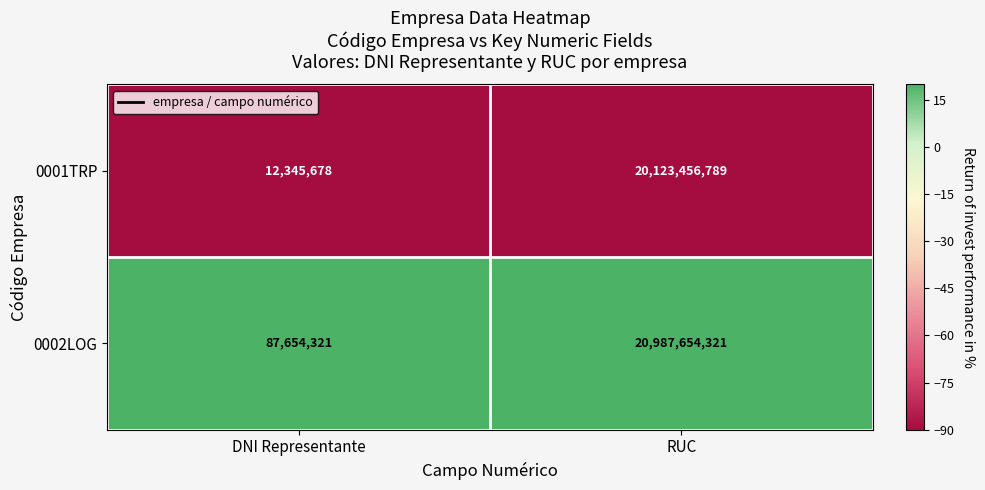

Which series has the largest range (max minus min)?

0002LOG